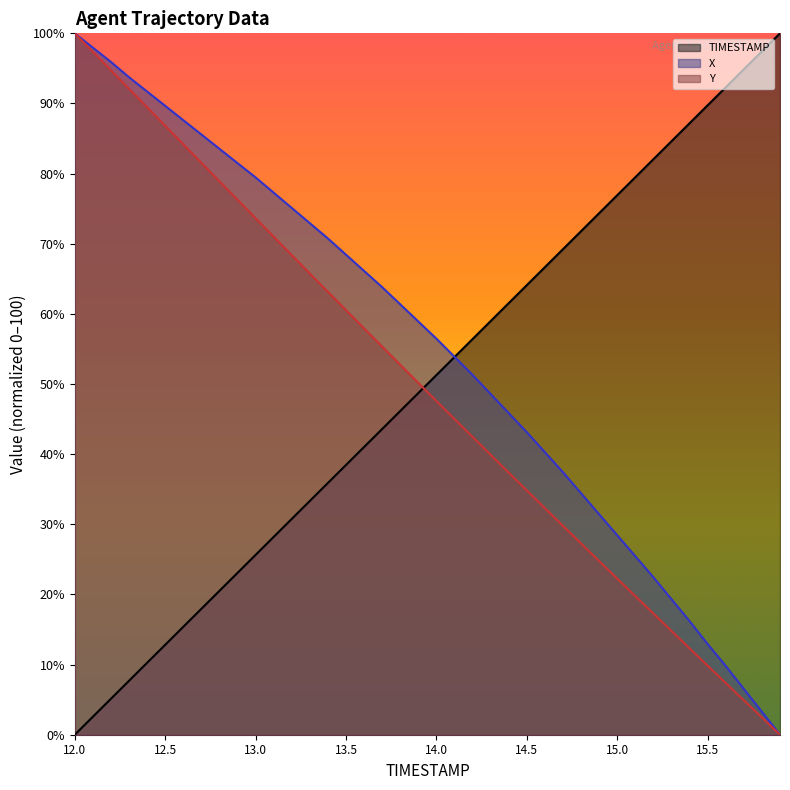

What is the total value across all series at 12.0?

200.0